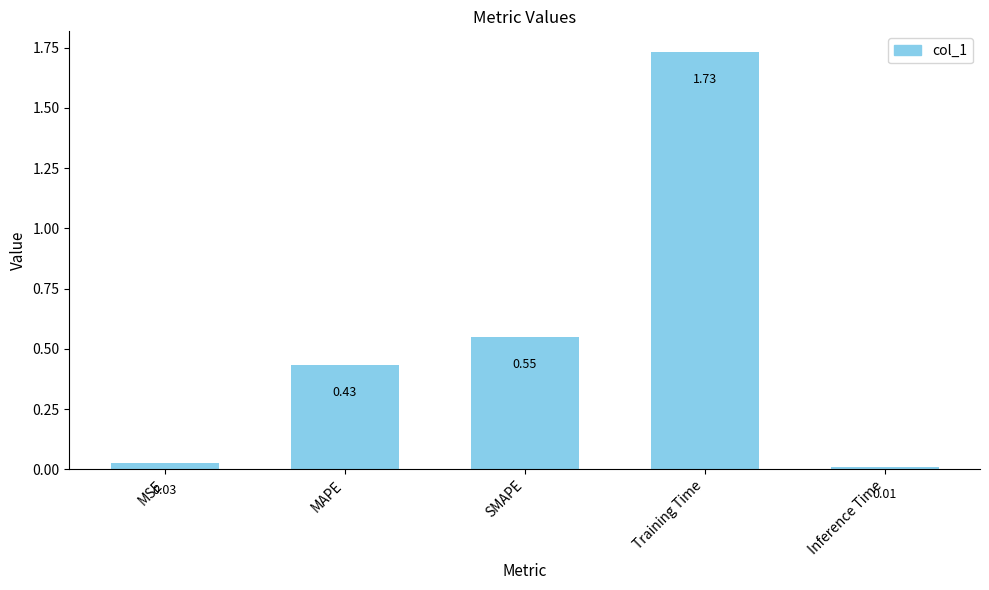

What is the label of the 4th bar from the right?

MAPE